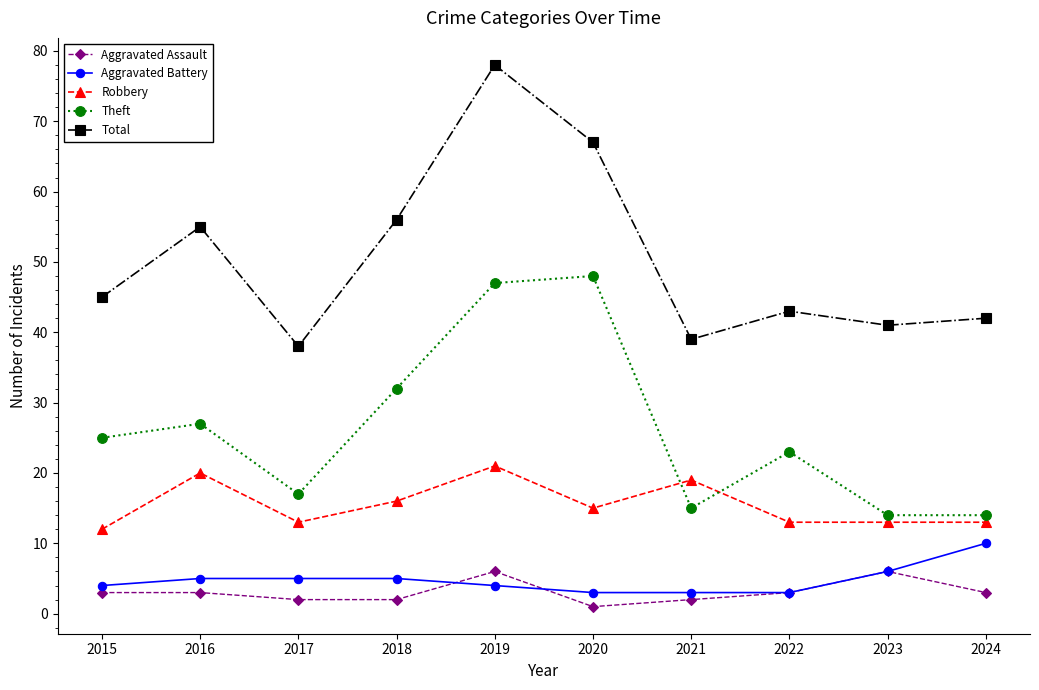

At which label does Theft reach its peak?

2020